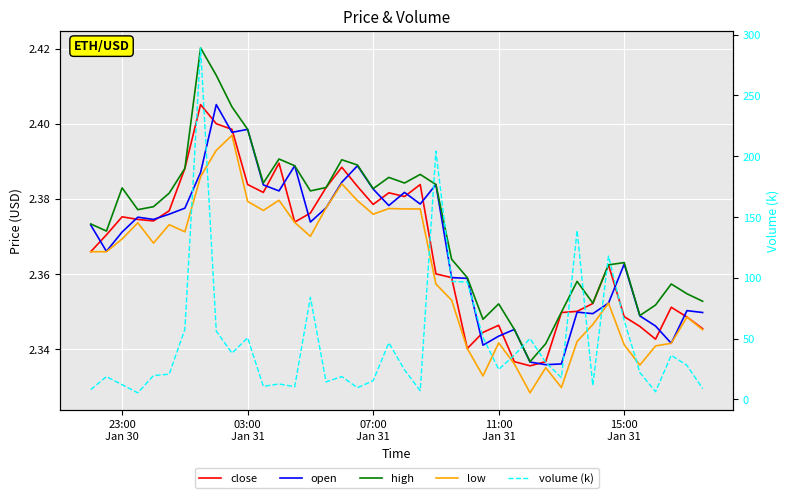

After their last crossing, which series has the higher values: close or open?

open